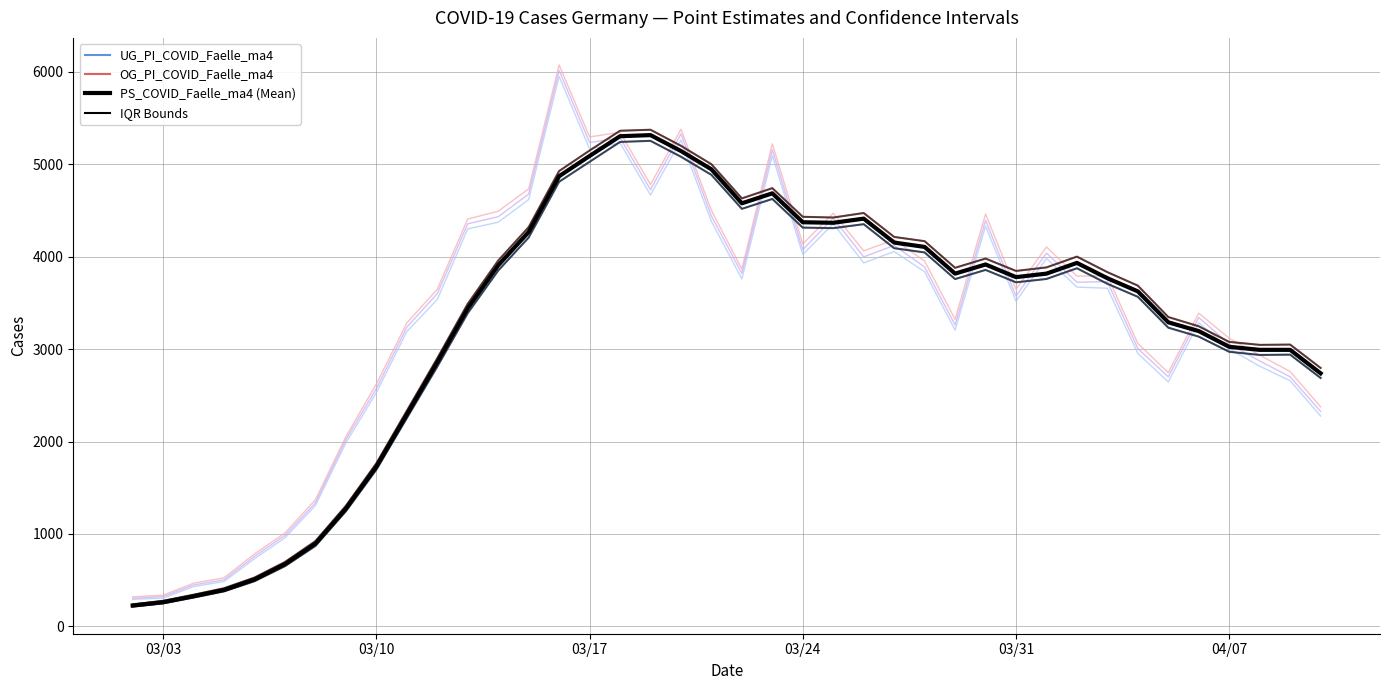

What is the maximum value shown in the chart?

6075